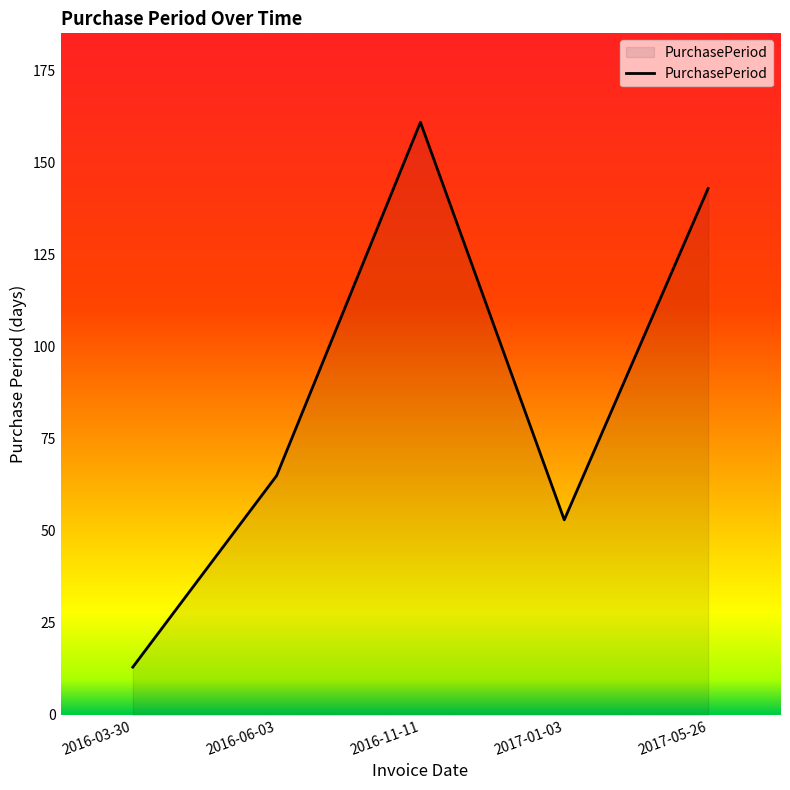

Reading left to right, transcribe all the data shown in this chart.

2016-03-30=13	2016-06-03=65	2016-11-11=161	2017-01-03=53	2017-05-26=143